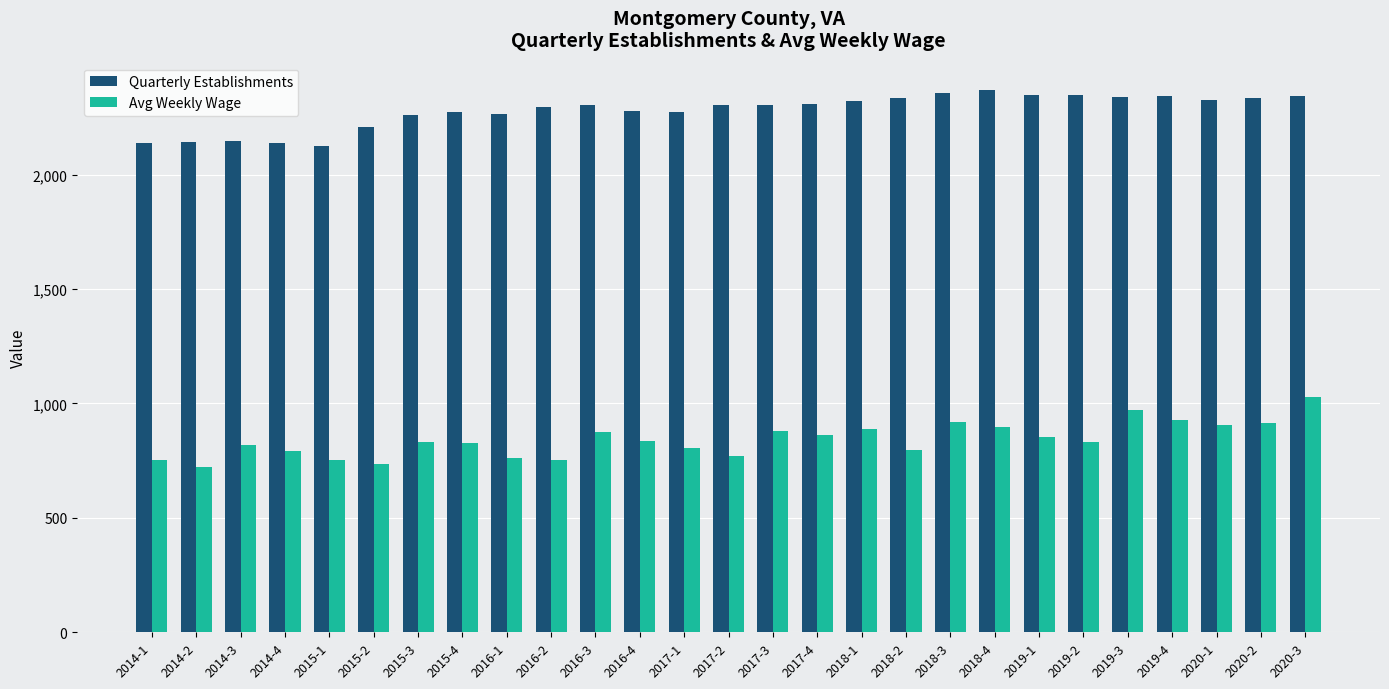

At how many categories does at least one series exceed 2232?

21